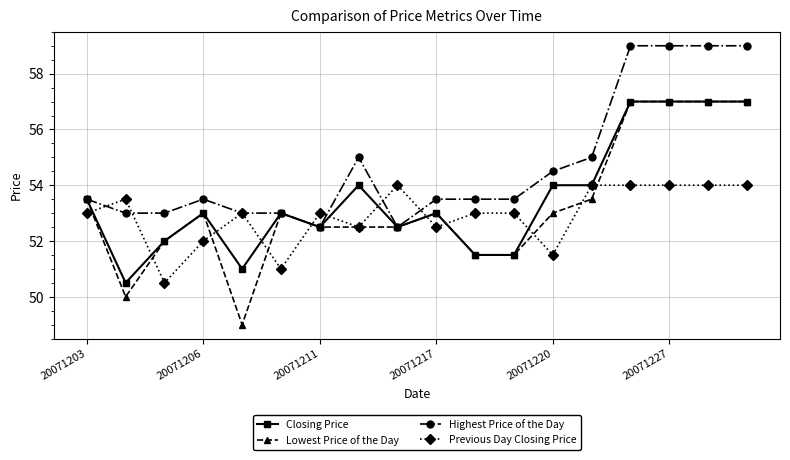

What is the value of the Lowest Price of the Day point at the 2nd from the left?

50.0